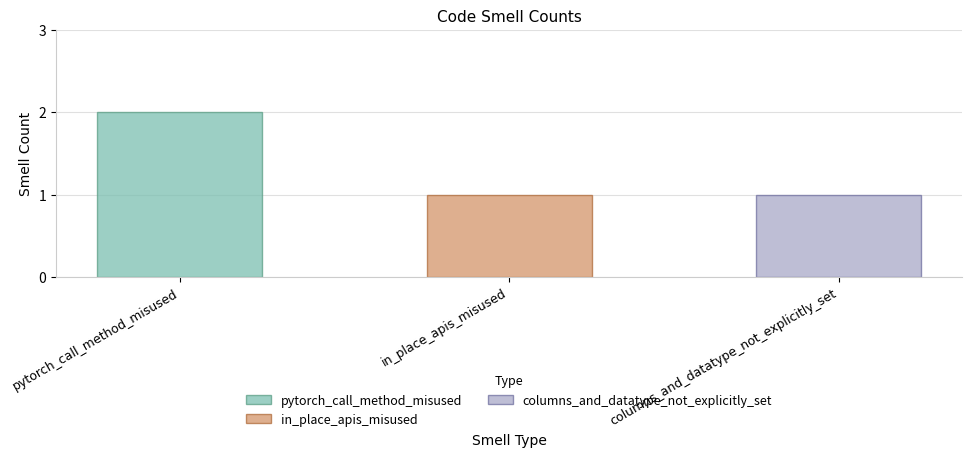

Which label corresponds to the largest value in the chart?

pytorch_call_method_misused